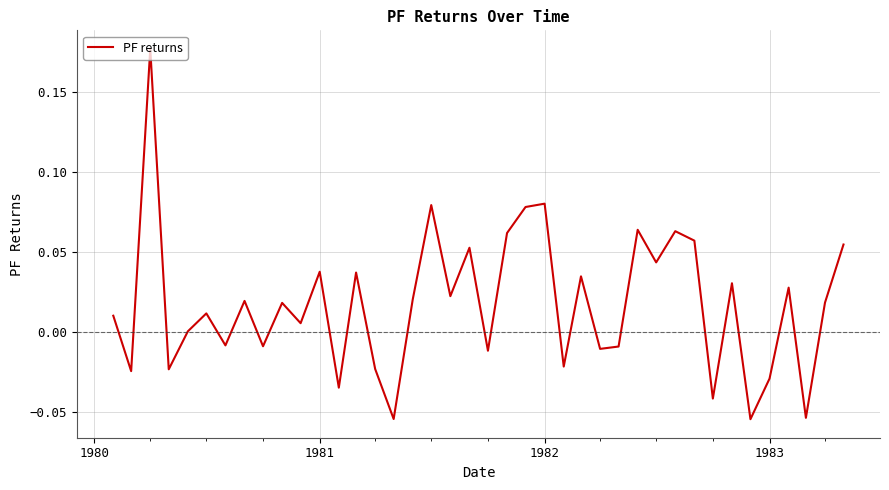

At which category does the data reach its first local valley?

1980